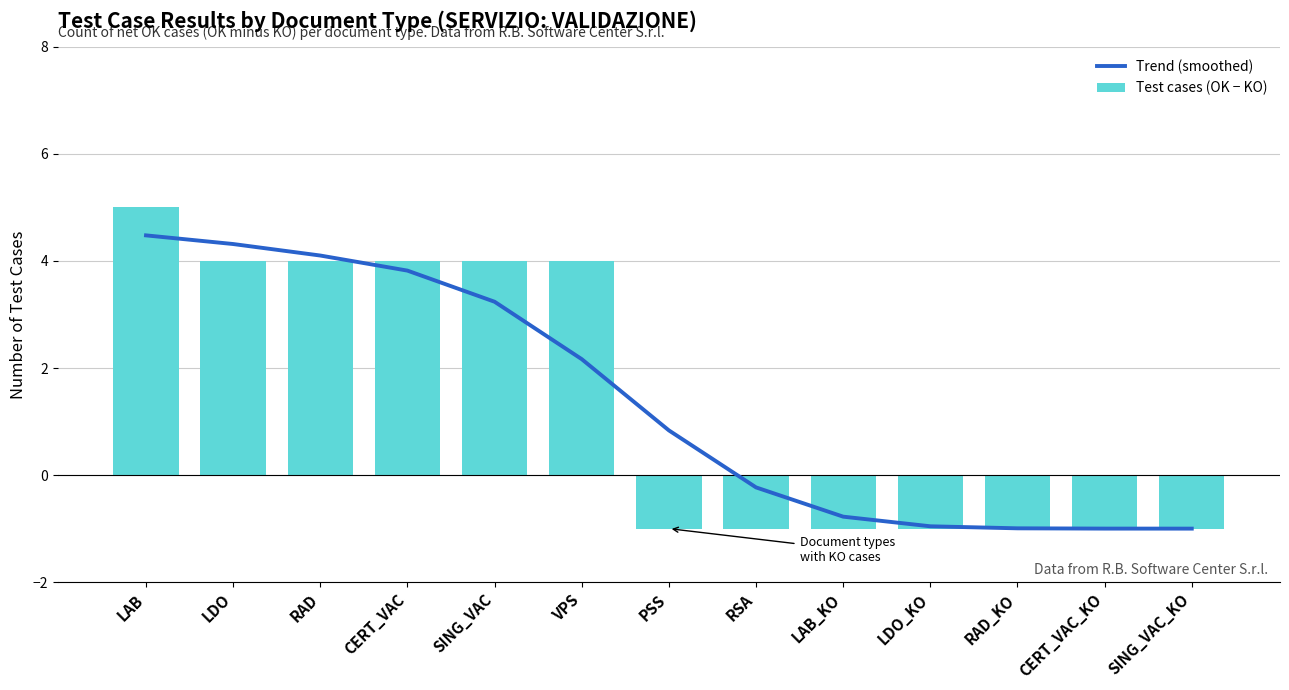

Rank the series at SING_VAC_KO from highest to lowest value.

Trend (smoothed), Test cases (OK − KO)